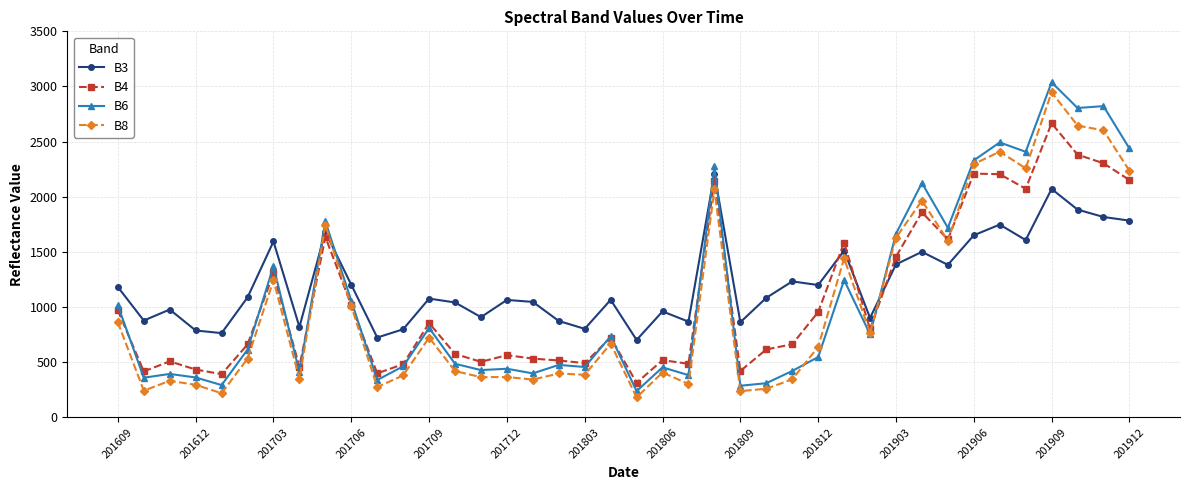

Count the number of data series in this chart.

4